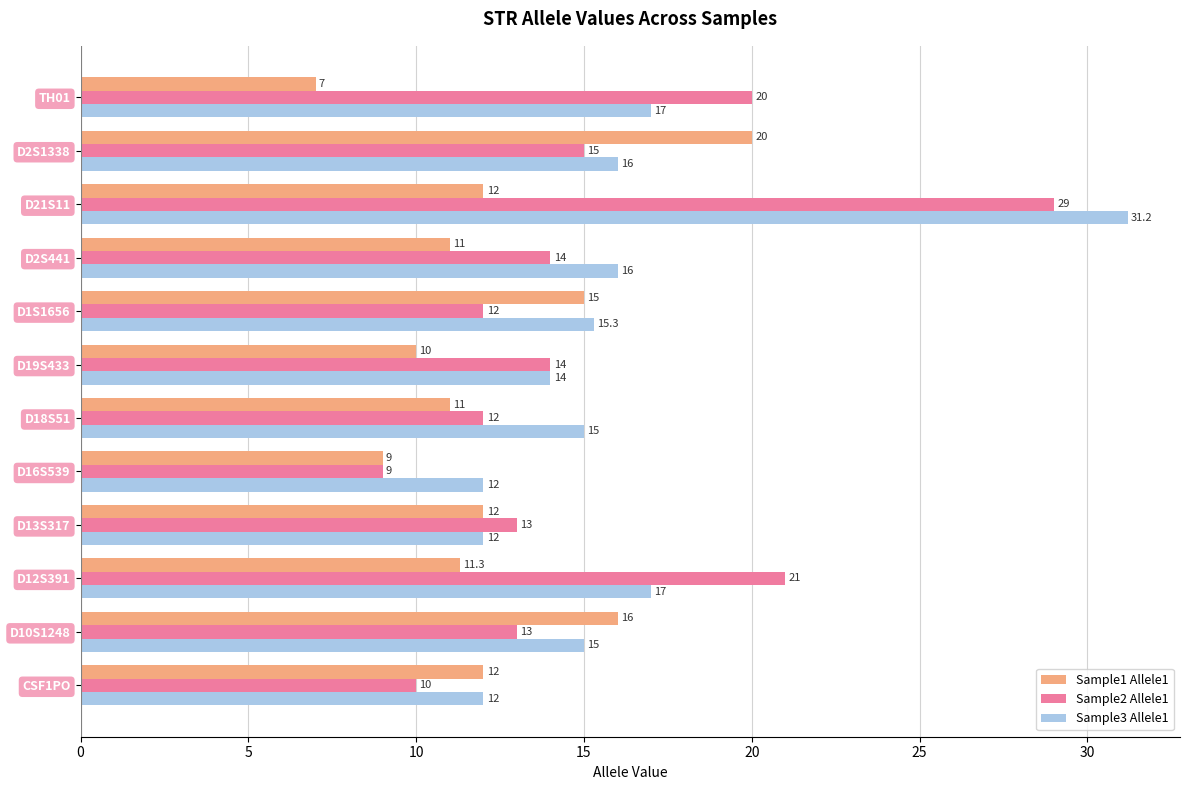

At which category is the sum across all series the highest?

D21S11